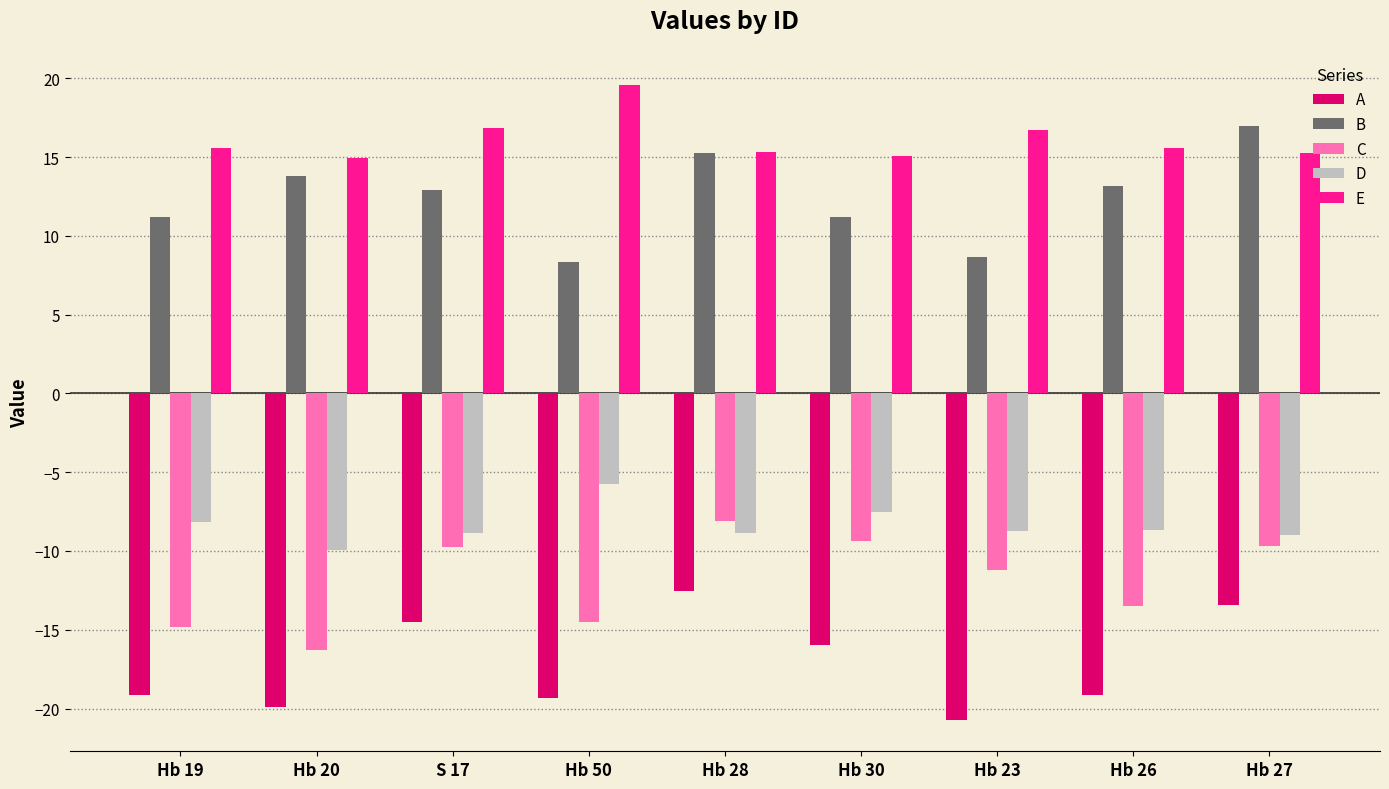

How many categories are shown in the chart?

9